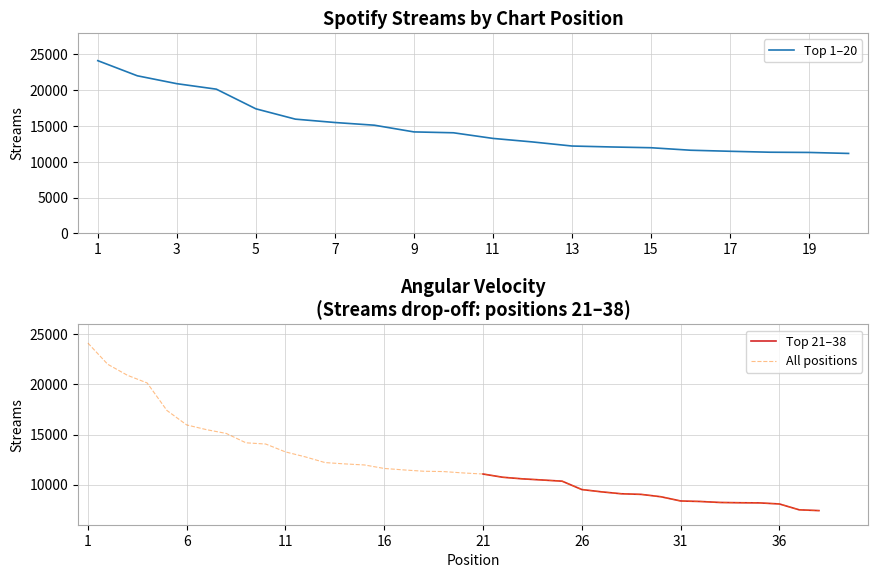

True or false: there are more than 0 points higher than both neighbors.

False